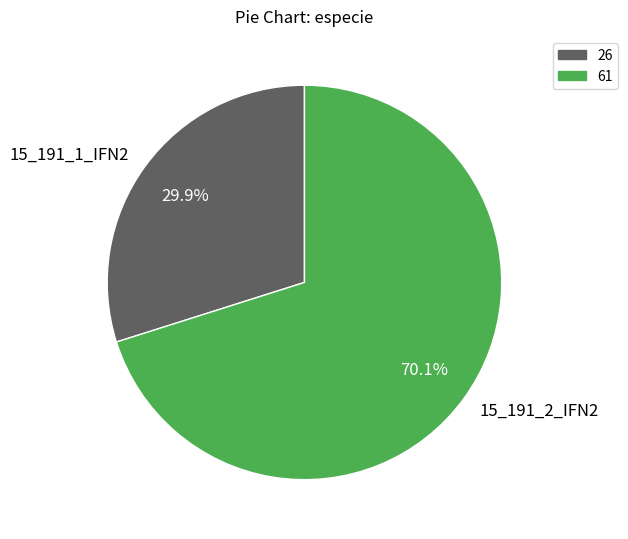

Does any single category account for the majority?

Yes